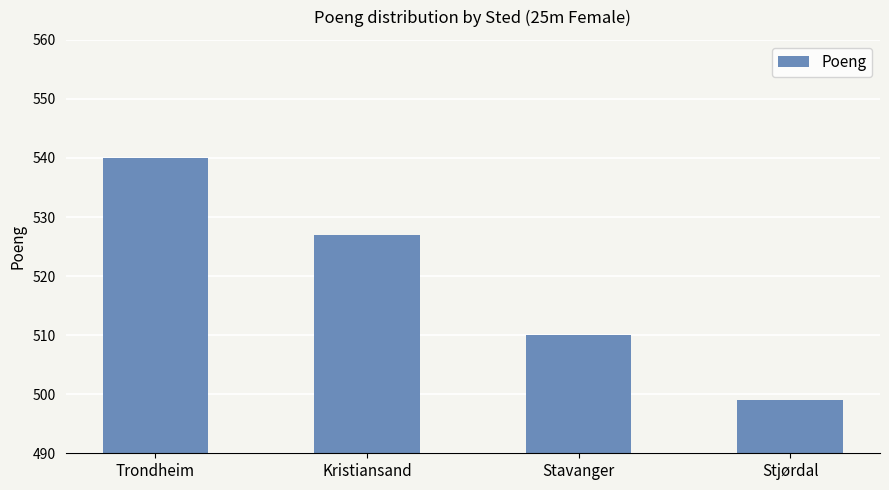

List the labels in order of value, smallest first.

Stjørdal, Stavanger, Kristiansand, Trondheim